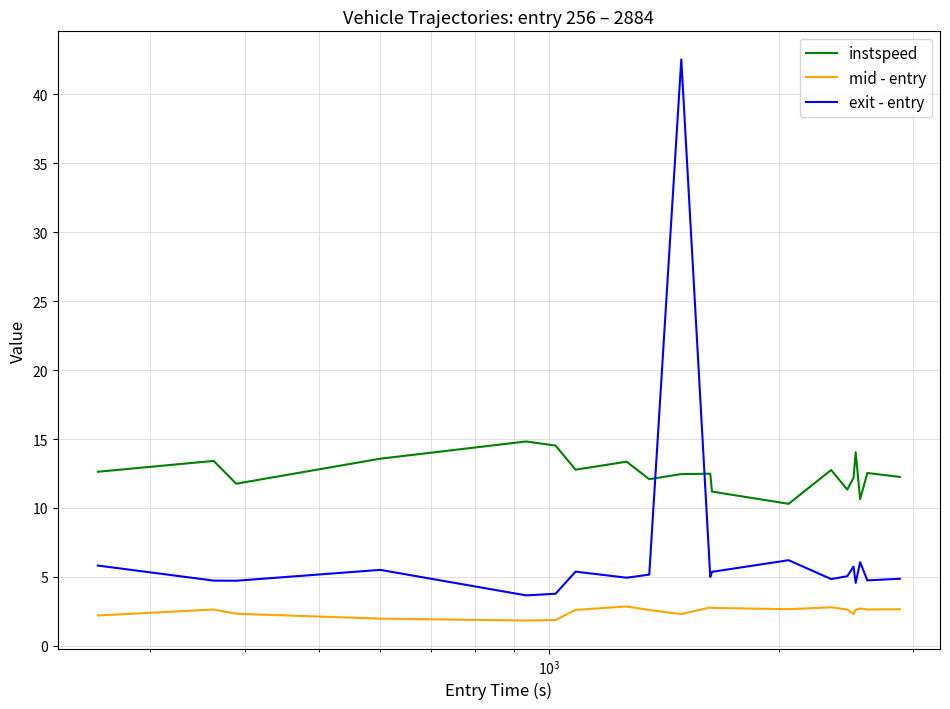

What is the maximum value shown in the chart?

42.5